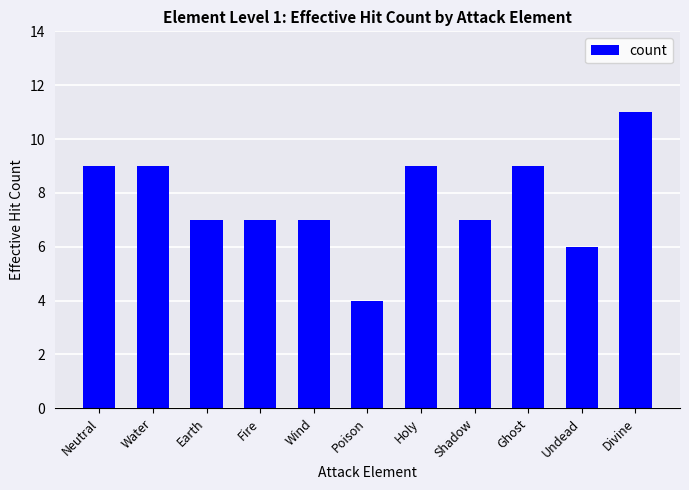

How many bars are there in total?

11